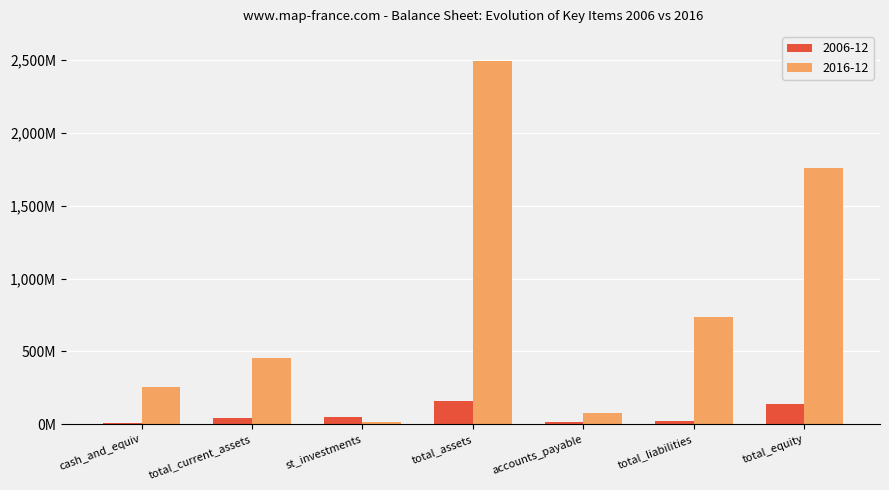

Are the bars horizontal?

No